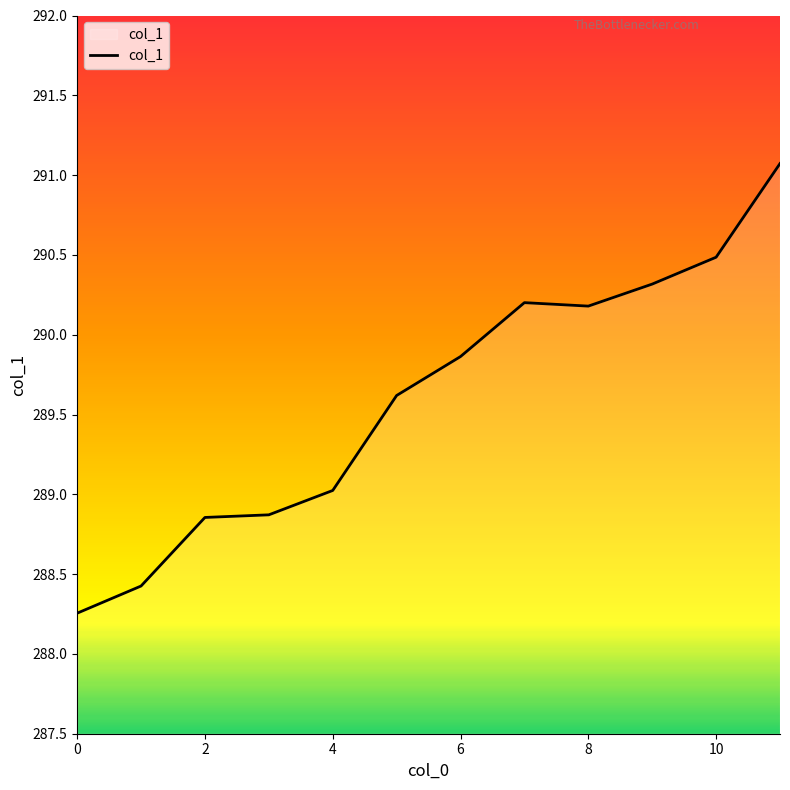

What is the difference between the maximum and minimum values?

2.8